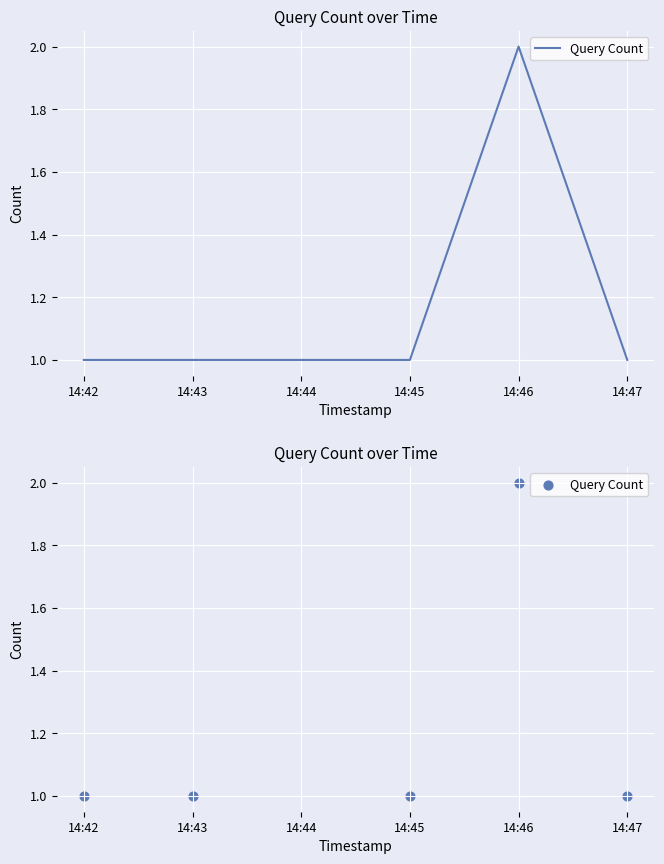

What is the ratio of the value at 14:43 to the value at 14:42?

1.0